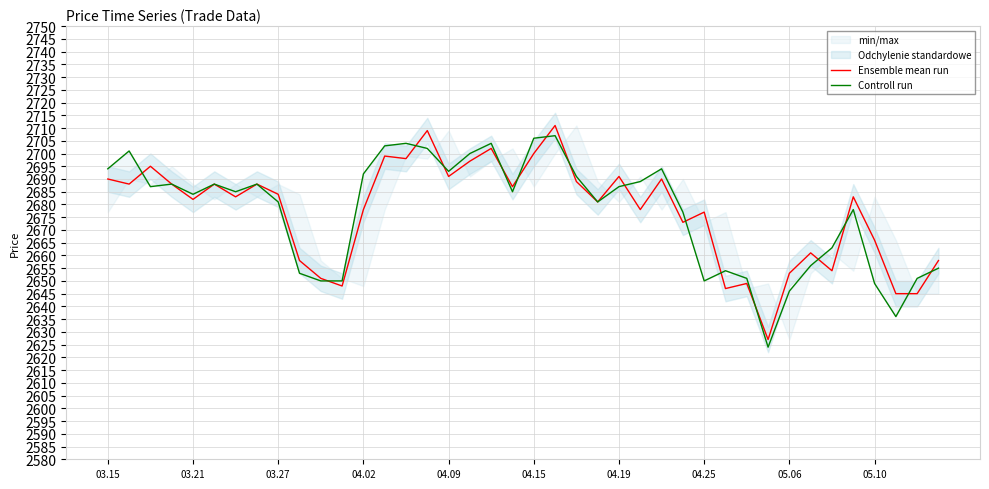

At which label is Ensemble mean run closest to 2669?

05.10